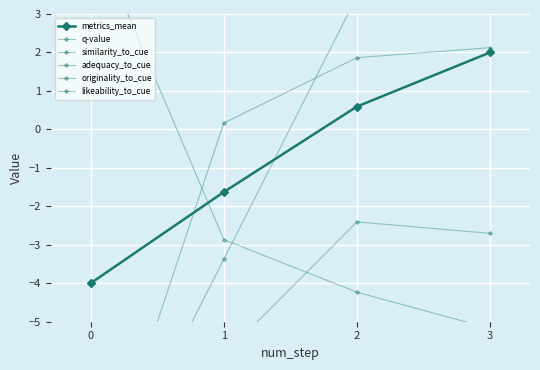

How many metrics_mean values are between -1 and 2?

2